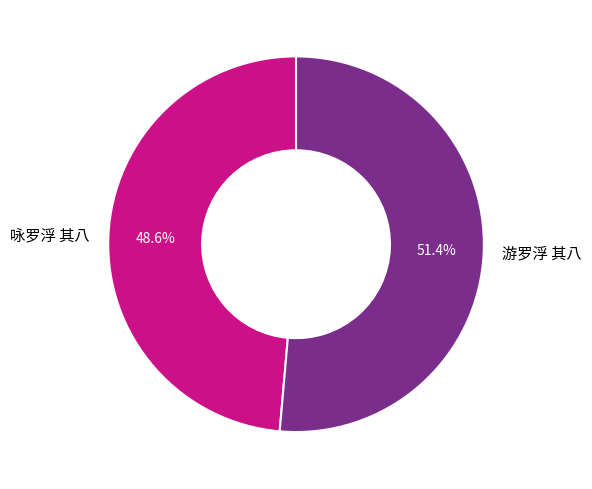

Is 咏罗浮 其八 the majority of the pie?

No